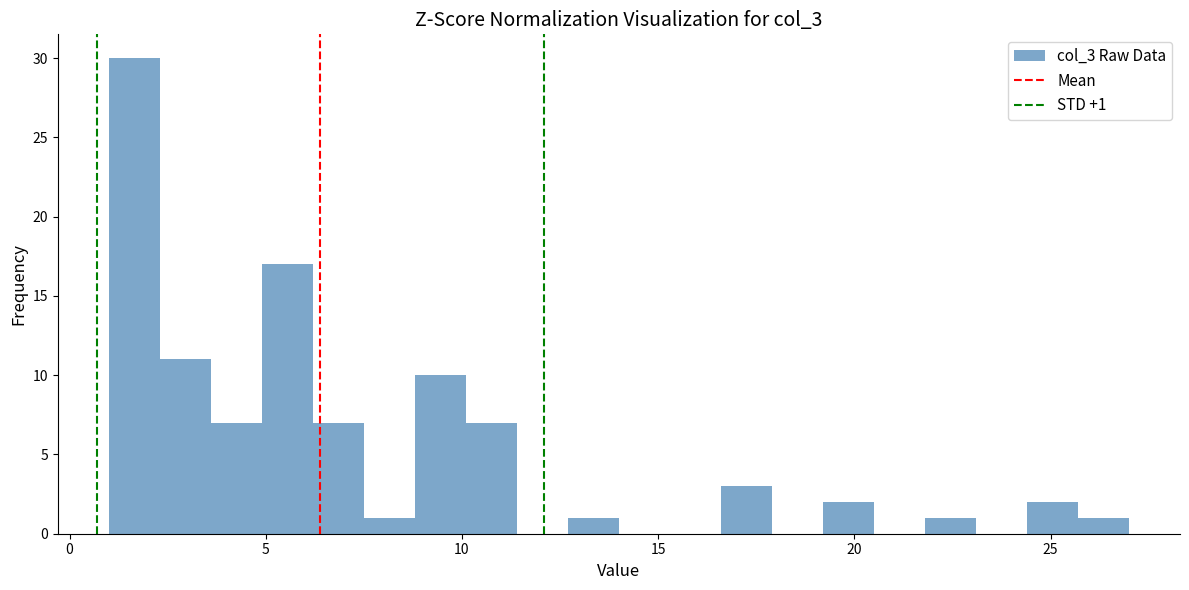

Around what value on the x-axis is the tallest bar? Give the approximate position of its centre, as read against the axis.

1.5